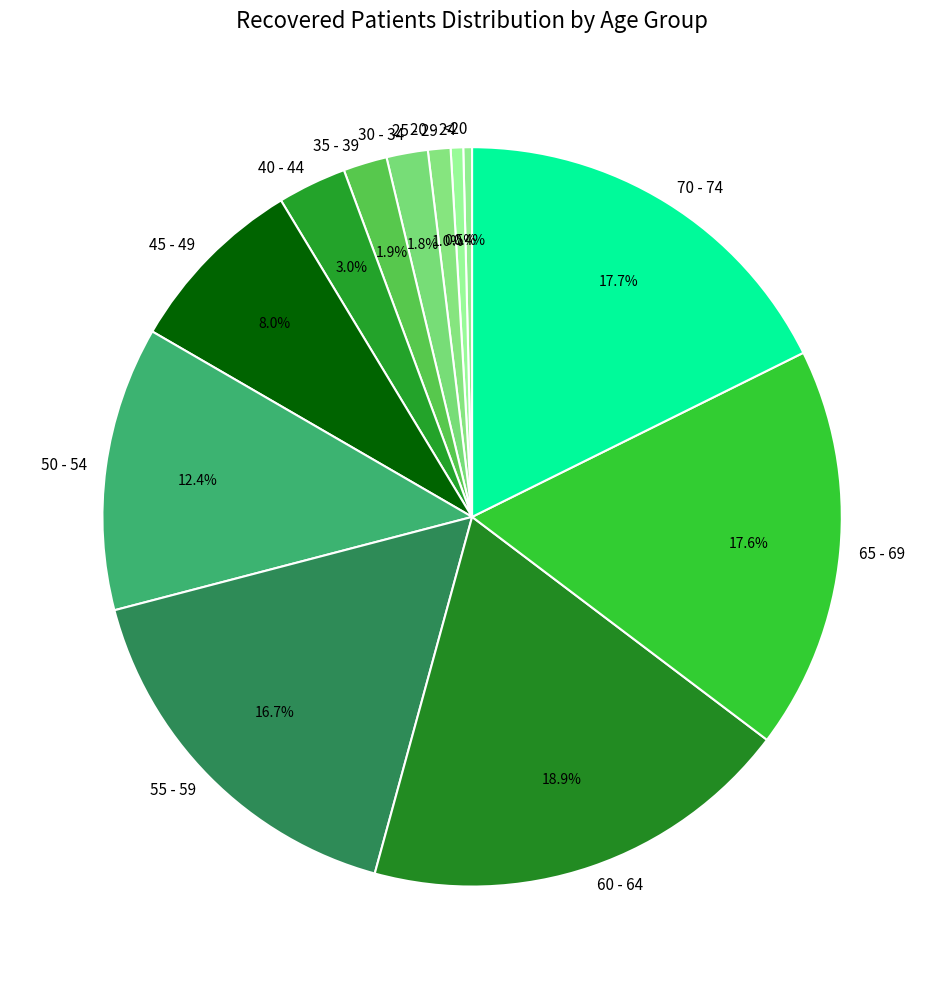

What percentage is NOT represented by 70 - 74?

82.3%